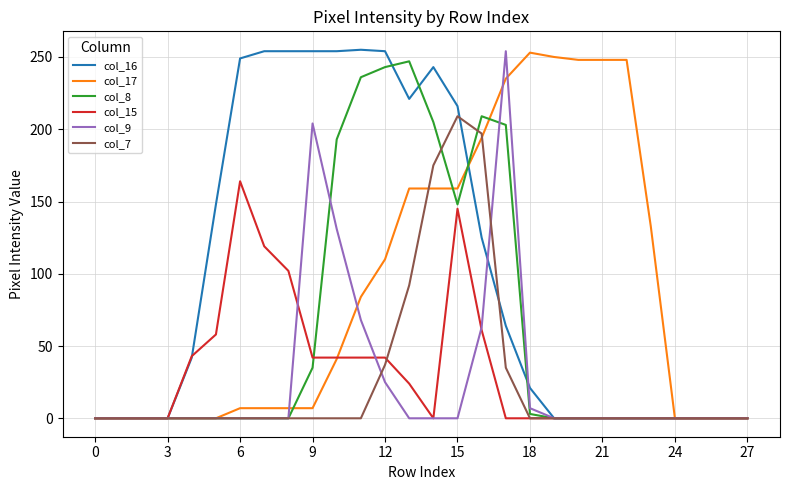

What is the maximum value shown in the chart?

255